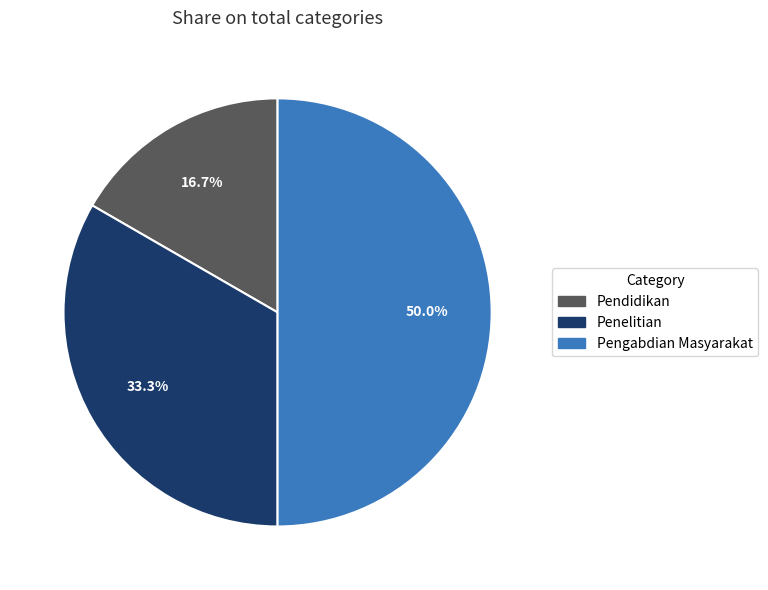

Rank the categories by value from highest to lowest.

Pengabdian Masyarakat, Penelitian, Pendidikan